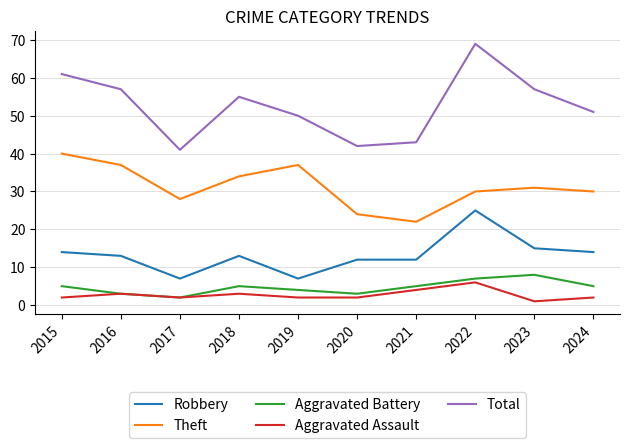

Reading left to right, list all the values displayed in this chart.

Robbery: 14	13	7	13	7	12	12	25	15	14
Theft: 40	37	28	34	37	24	22	30	31	30
Aggravated Battery: 5	3	2	5	4	3	5	7	8	5
Aggravated Assault: 2	3	2	3	2	2	4	6	1	2
Total: 61	57	41	55	50	42	43	69	57	51